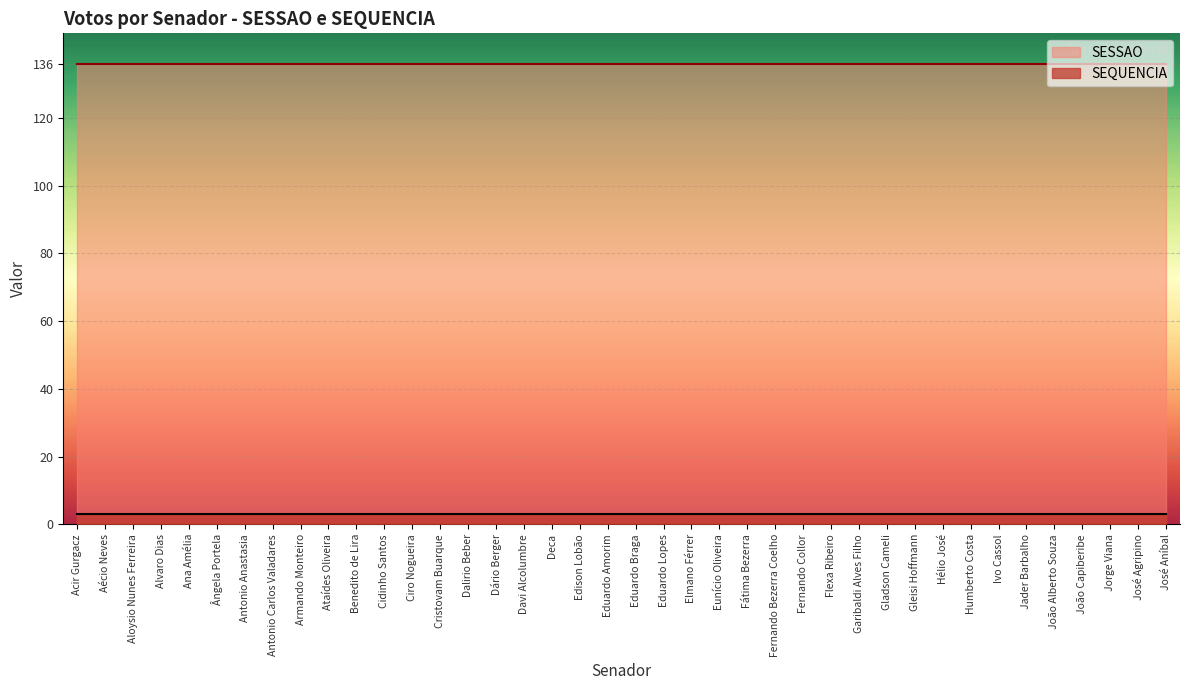

Reading left to right, transcribe all the data shown in this chart.

SEQUENCIA: 3	3	3	3	3	3	3	3	3	3	3	3	3	3	3	3	3	3	3	3	3	3	3	3	3	3	3	3	3	3	3	3	3	3	3	3	3	3	3	3
SESSAO: 136	136	136	136	136	136	136	136	136	136	136	136	136	136	136	136	136	136	136	136	136	136	136	136	136	136	136	136	136	136	136	136	136	136	136	136	136	136	136	136